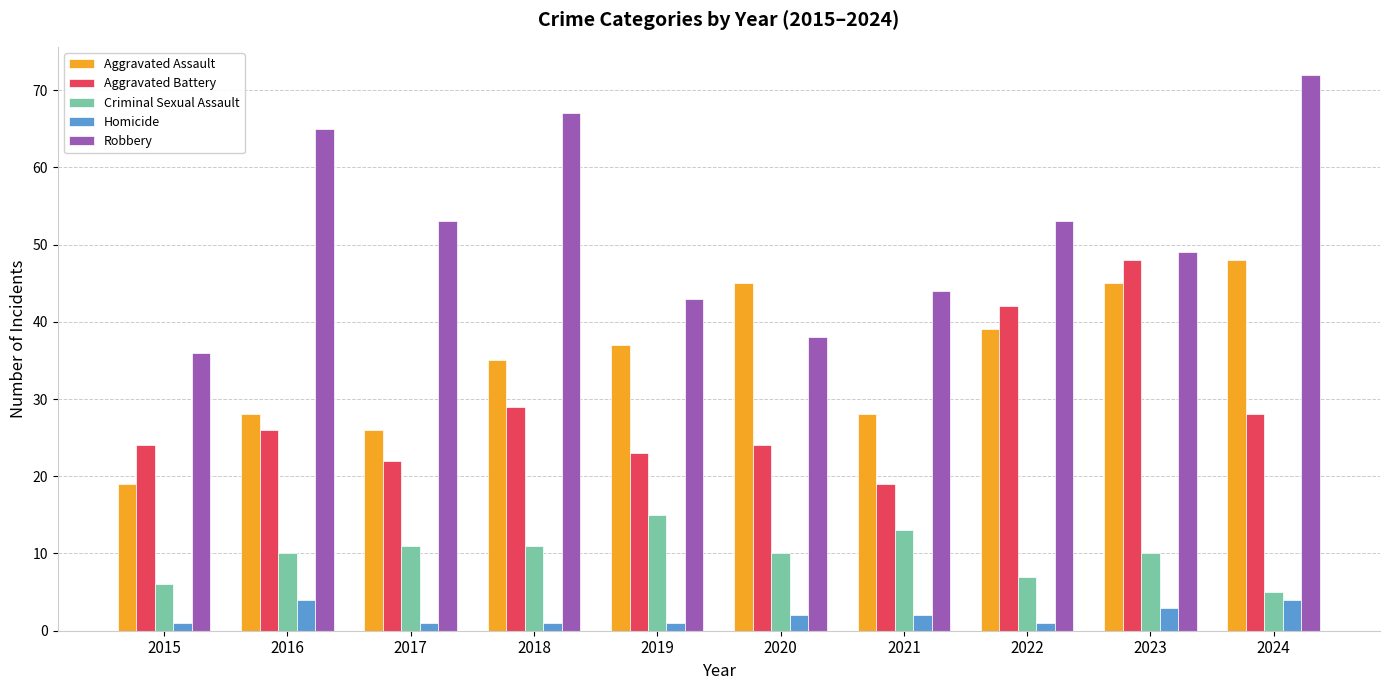

At how many categories does at least one series exceed 68?

1